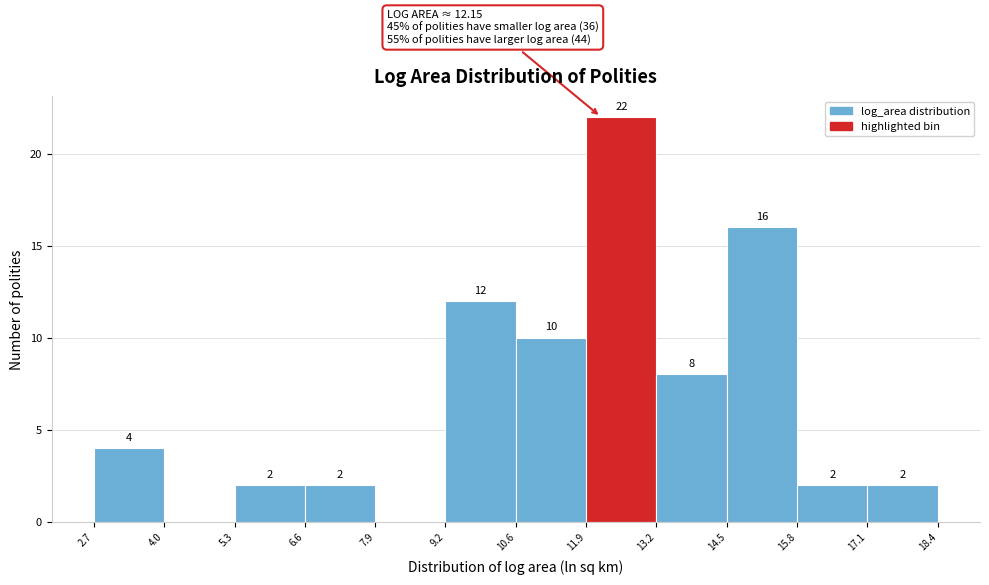

Over which range of the x-axis is the bar tallest?

11.9 to 13.2